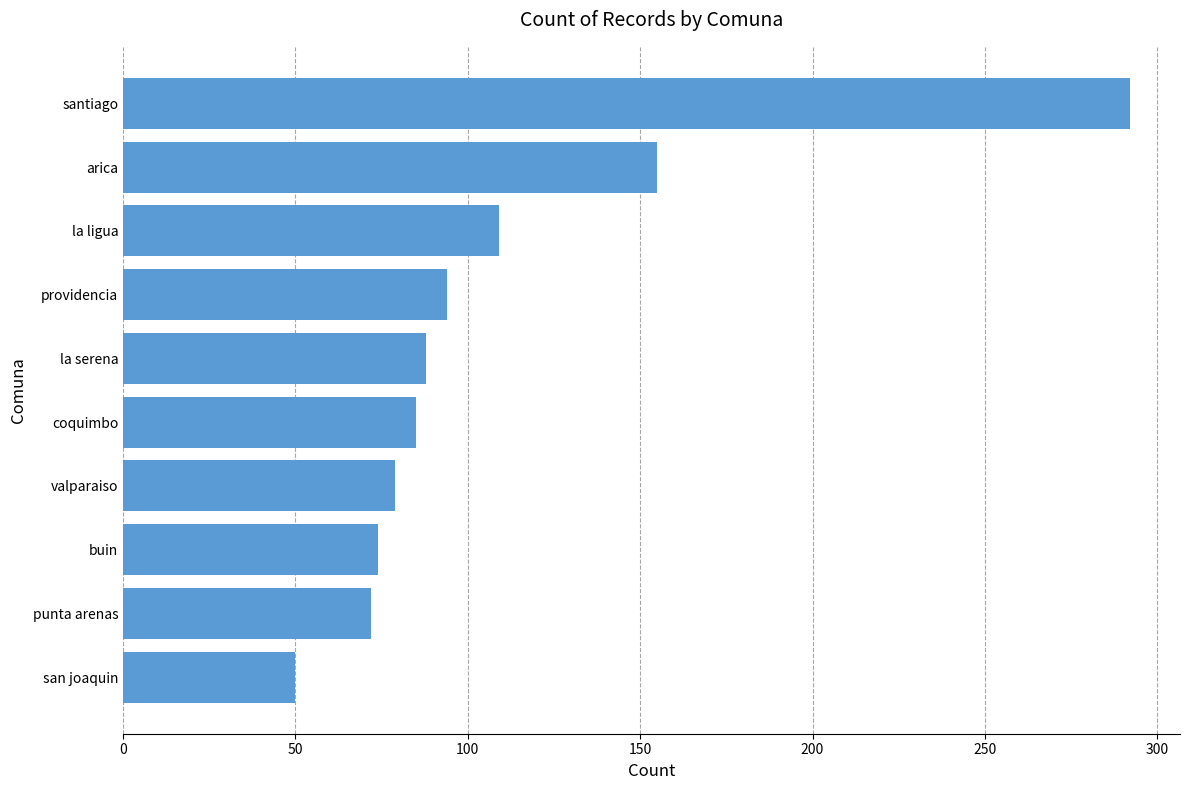

Which has a higher value, santiago or coquimbo?

santiago